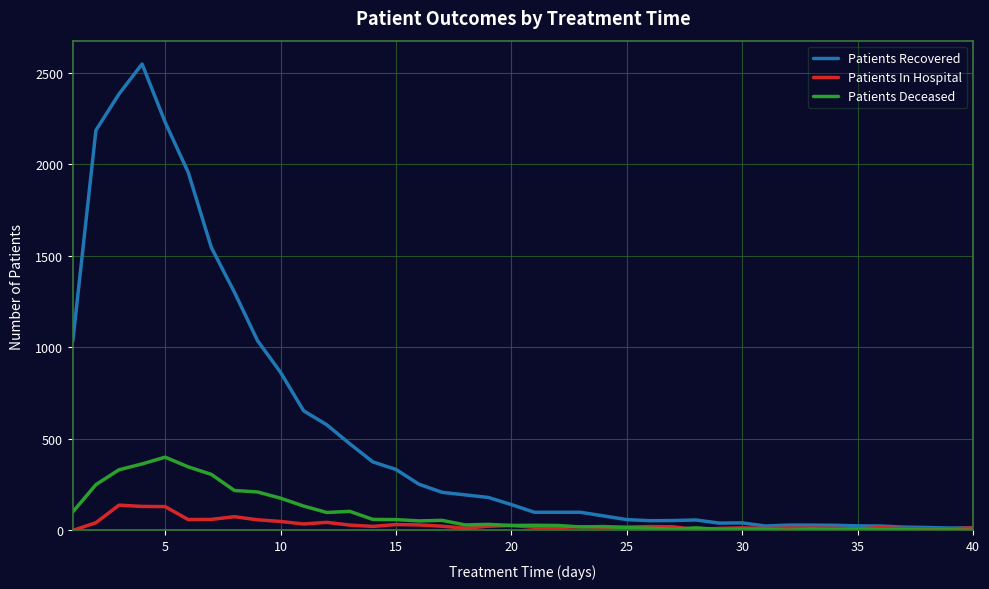

Does the chart have visible grid lines?

Yes